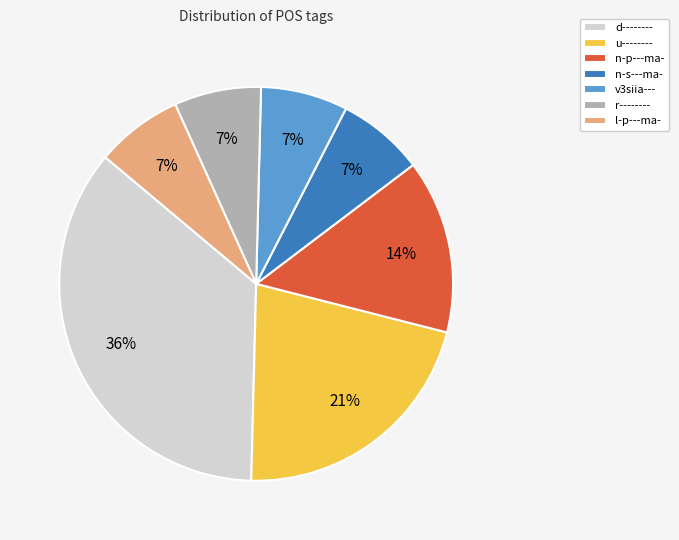

Is there any slice that represents more than half of the pie?

No